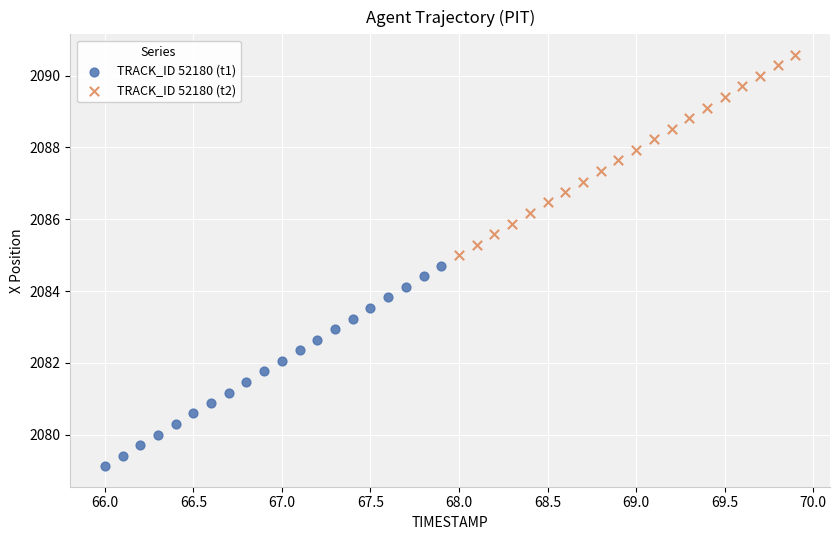

Which series contains the highest Y value?

TRACK_ID 52180 (t2)